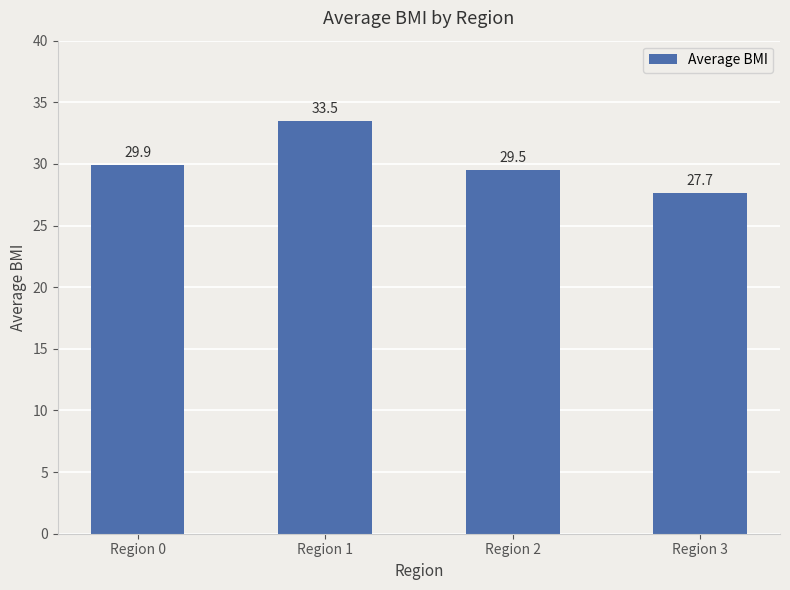

Reading right to left, what are all the values shown in this chart?

Region 3=27.7	Region 2=29.5	Region 1=33.5	Region 0=29.9